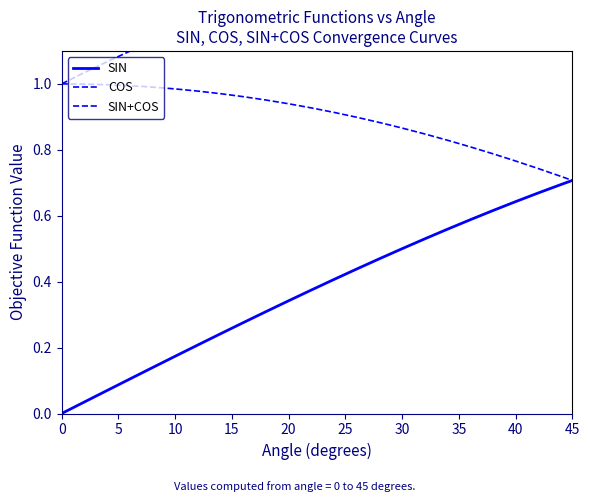

True or false: SIN+COS and COS cross at least once.

False